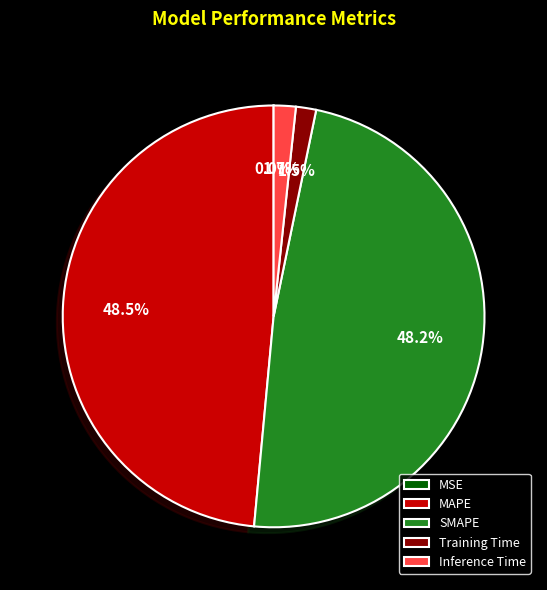

Is there a majority slice in this chart?

No